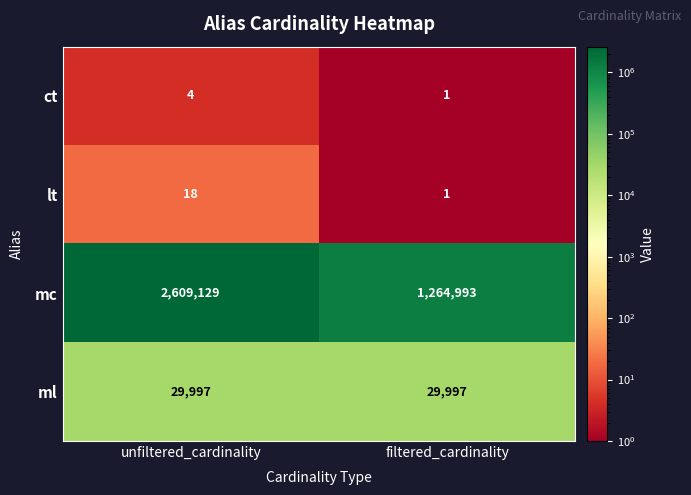

The value of lt at filtered_cardinality is 2. True or false?

False